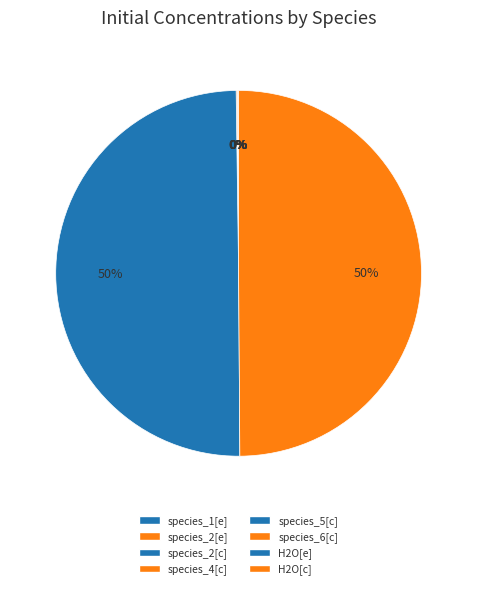

True or false: species_2[c] accounts for 13% of the total.

False